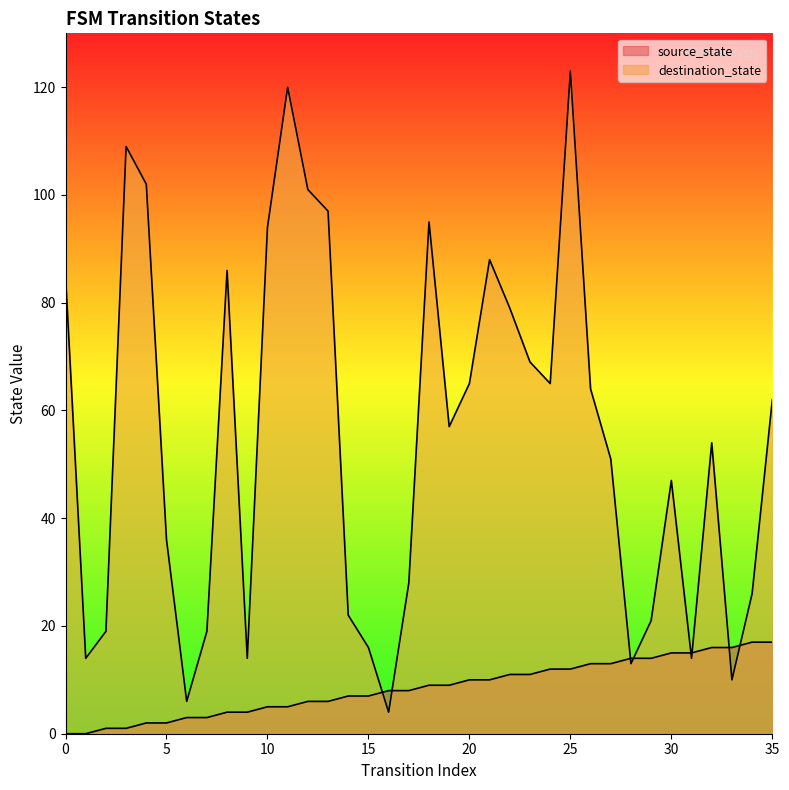

What is the total value across all series at 20?

75